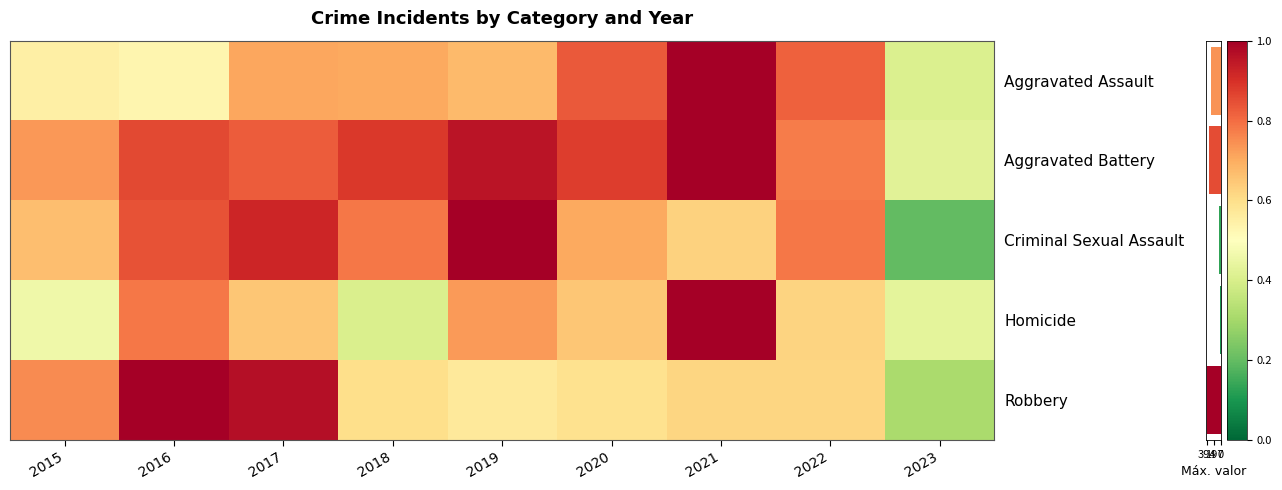

At which label is Aggravated Battery closest to 0?

2023